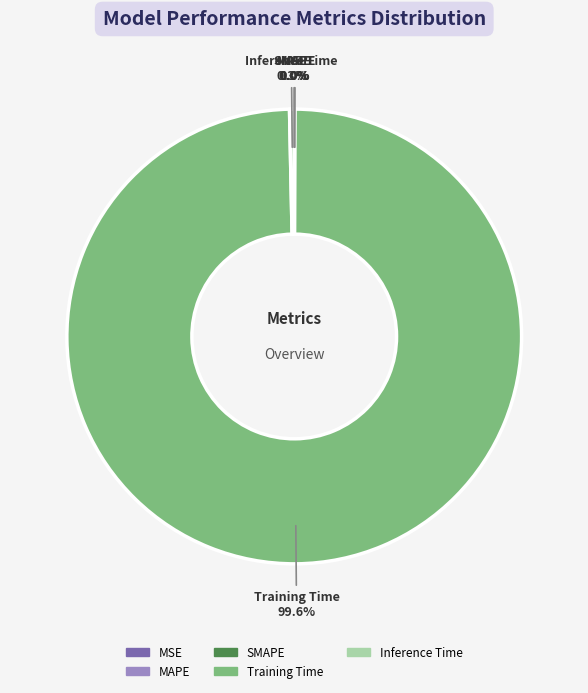

Which category has the biggest portion of the pie?

Training Time